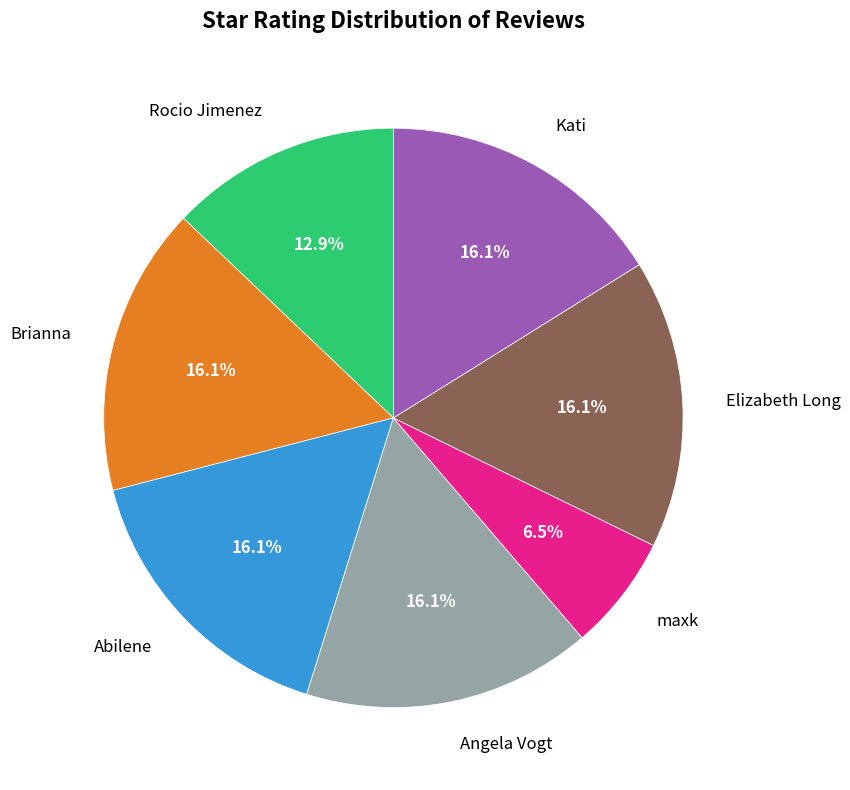

To the nearest percent, what is the average slice percentage?

14%